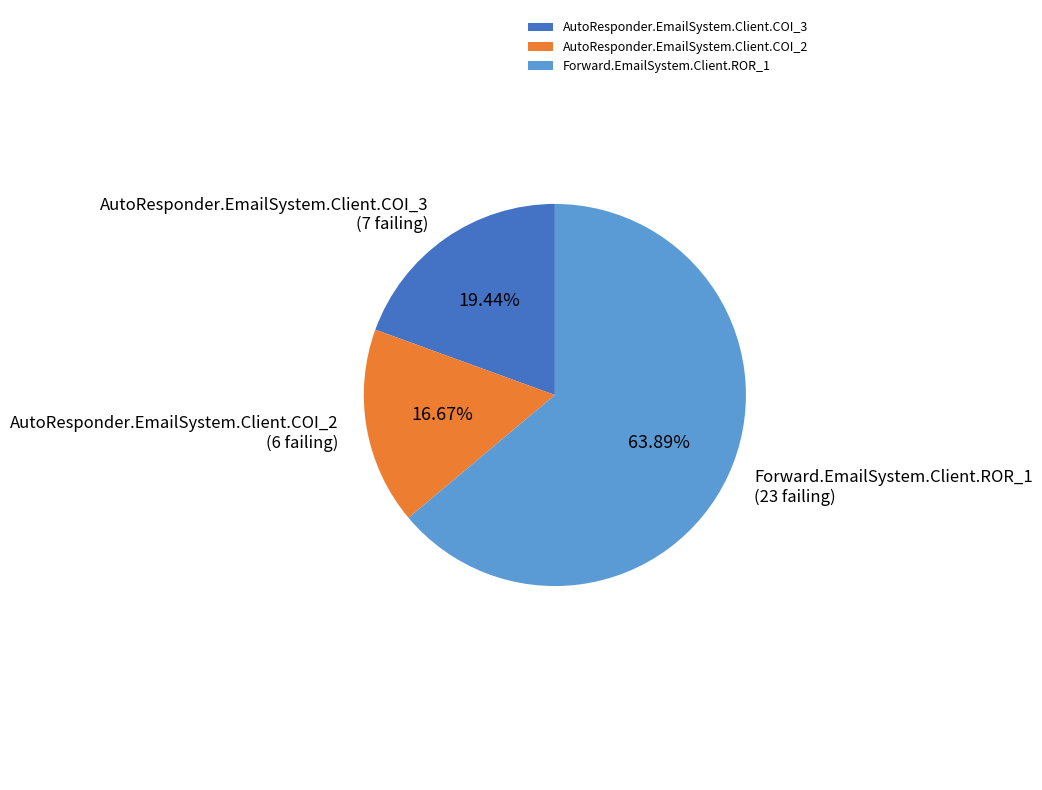

True or false: AutoResponder.EmailSystem.Client.COI_2 accounts for 17% of the total.

True